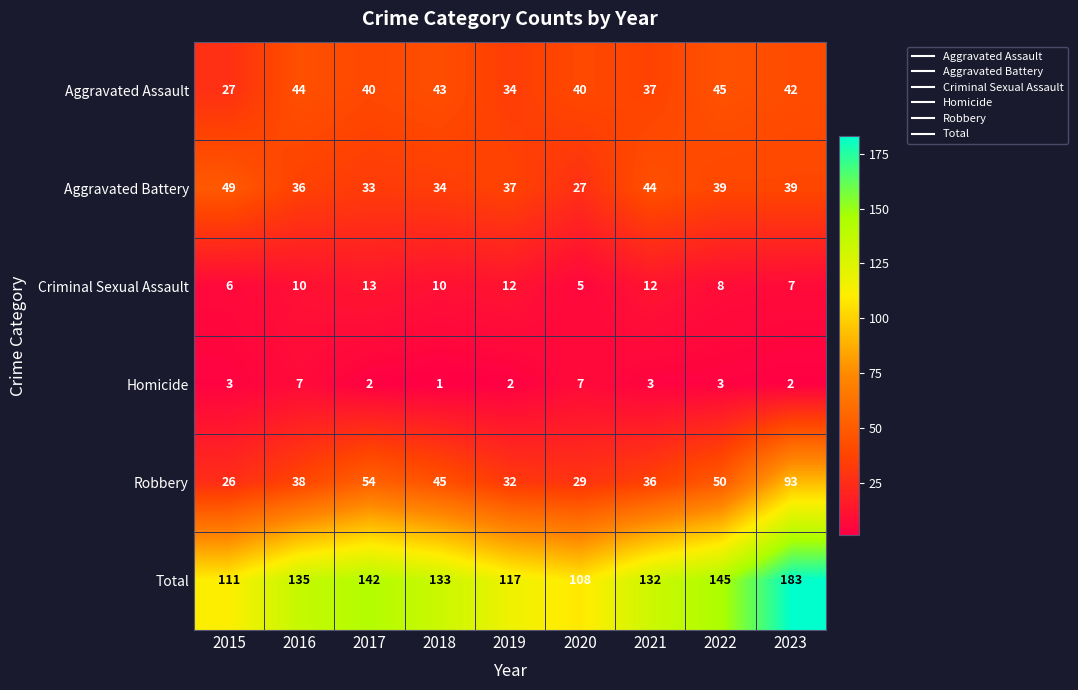

Which series has the widest spread of values?

Total